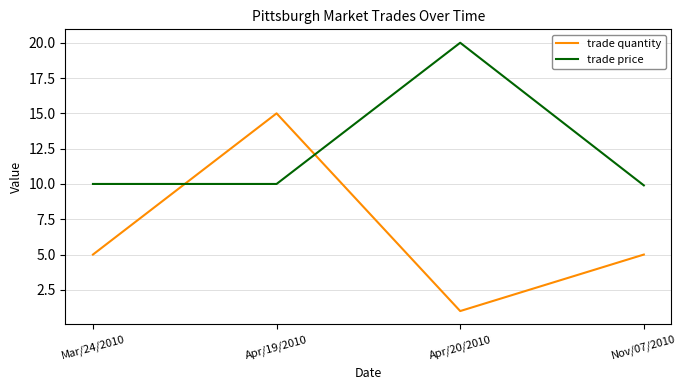

How many interior local peaks does the trade quantity series have?

1